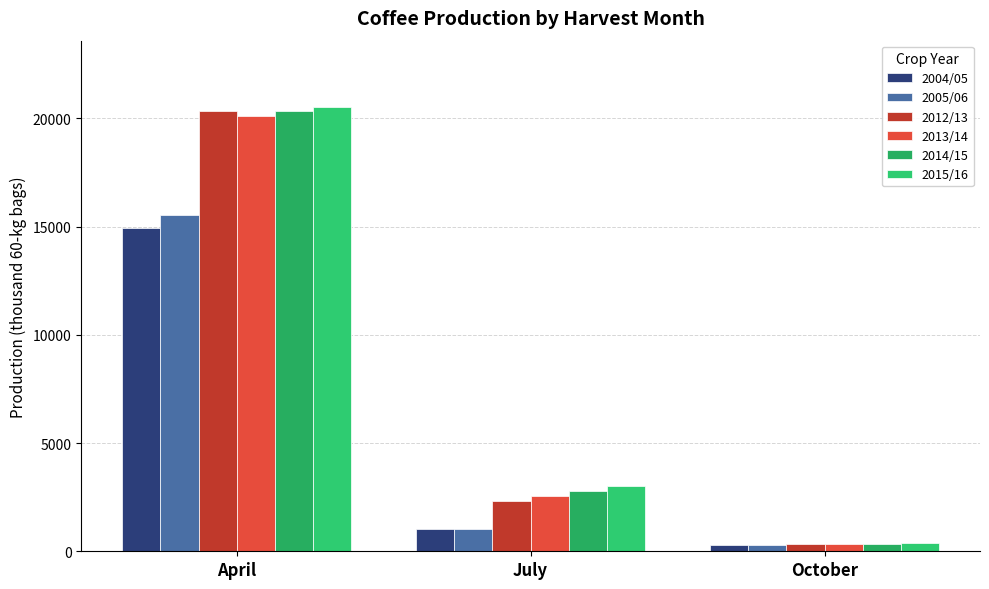

What is the difference between the 2004/05 values at April and October?

14646